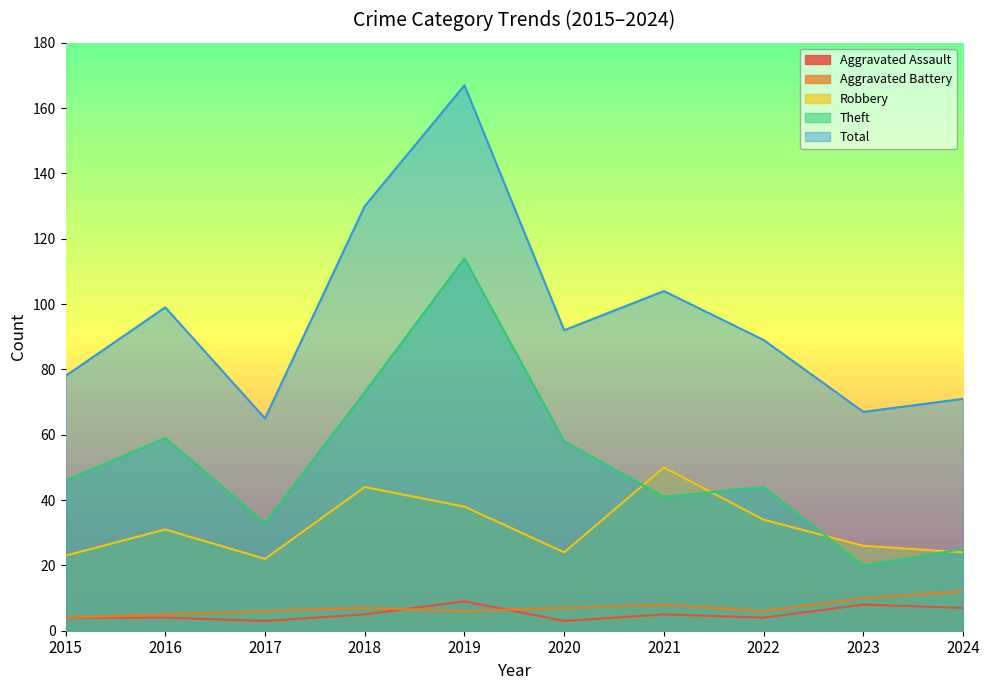

Where is the first local minimum for Aggravated Assault?

2017